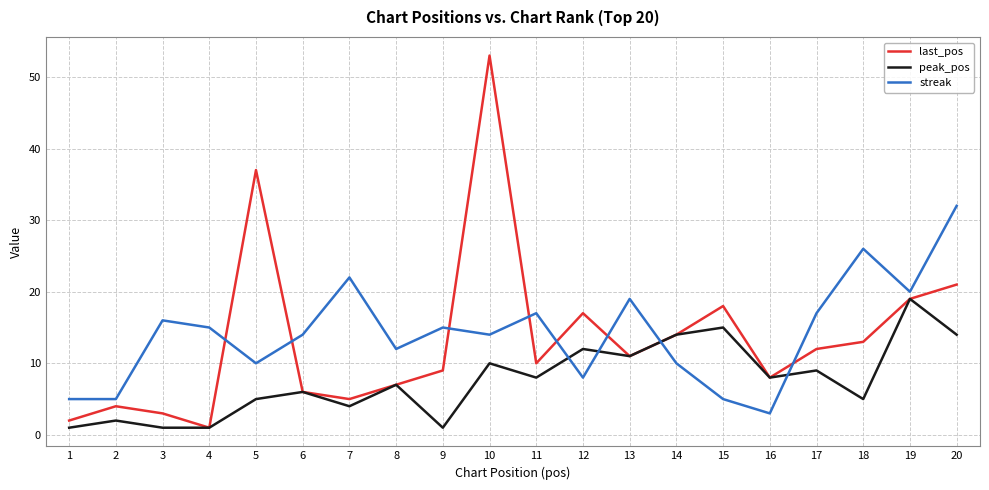

Which series has the widest spread of values?

last_pos